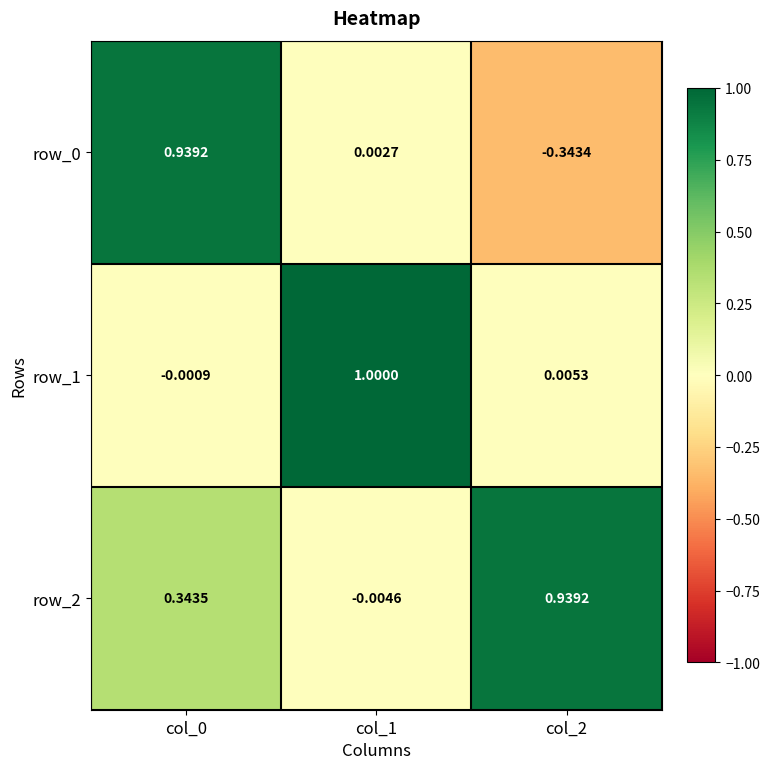

What is the difference between the maximum and minimum values in the row_1 series?

1.0